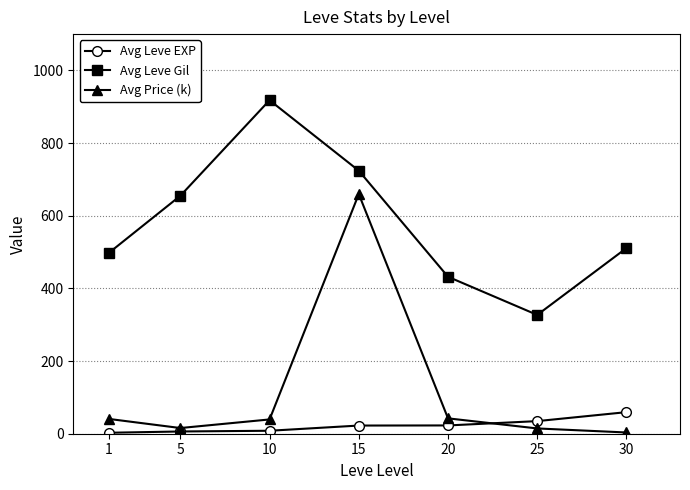

How many categories are shown in the chart?

7